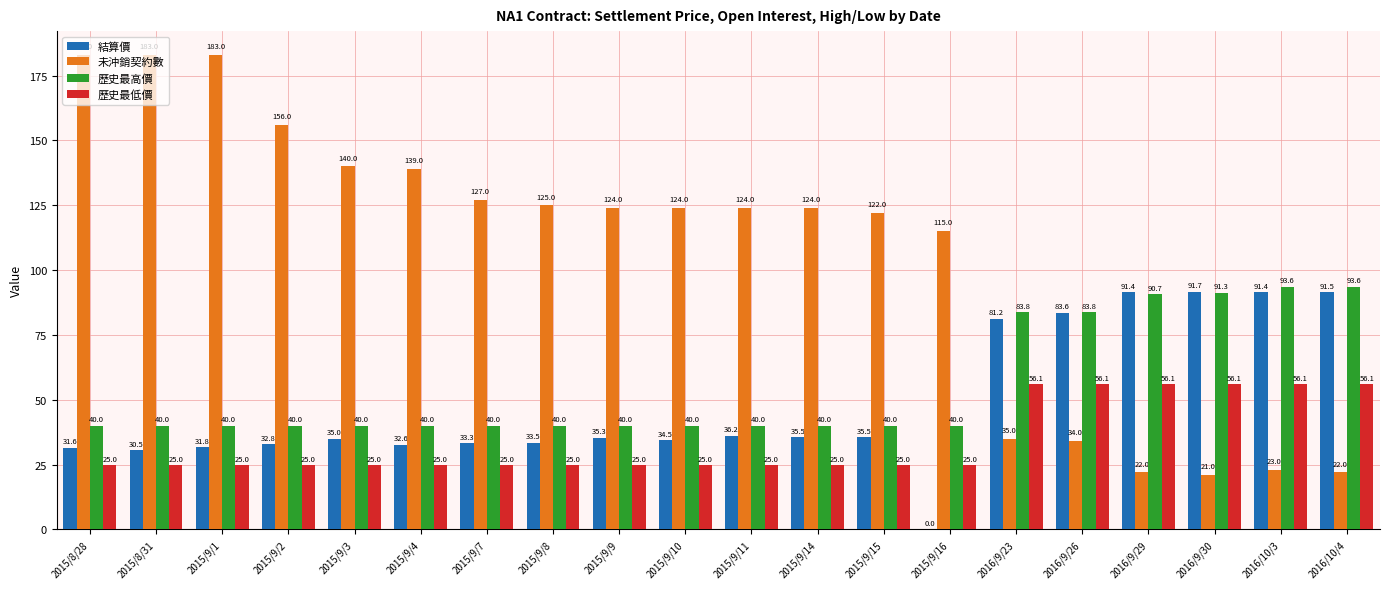

Is the value of 歷史最高價 at 2015/9/1 greater than the value of 結算價 at 2015/9/3?

Yes